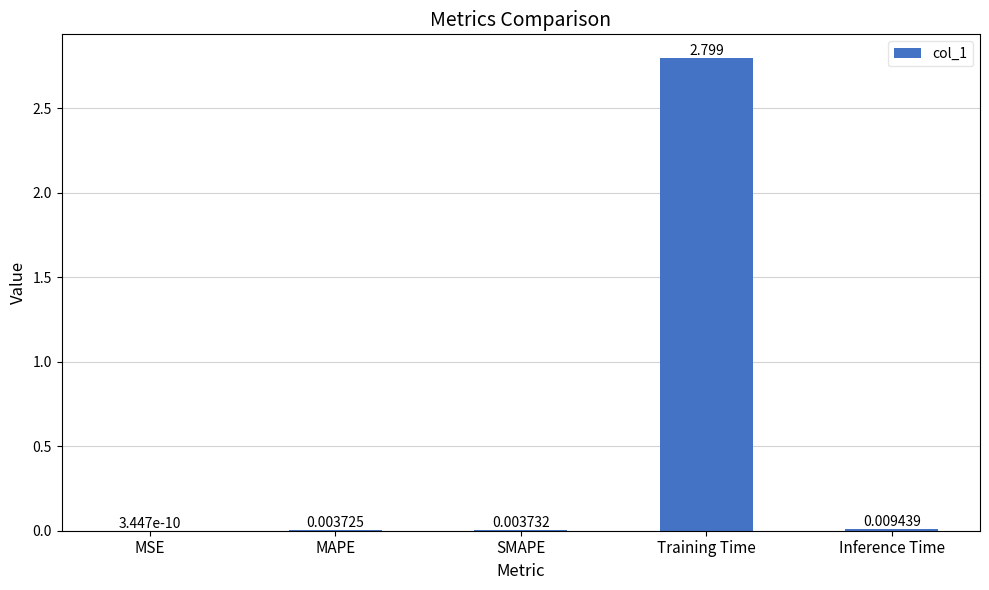

Which has a higher value, Inference Time or SMAPE?

Inference Time